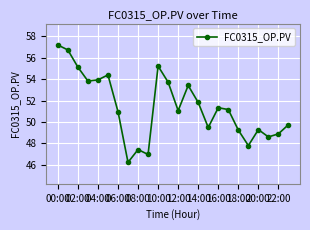

What is the value of the 2nd point from the left?

56.7